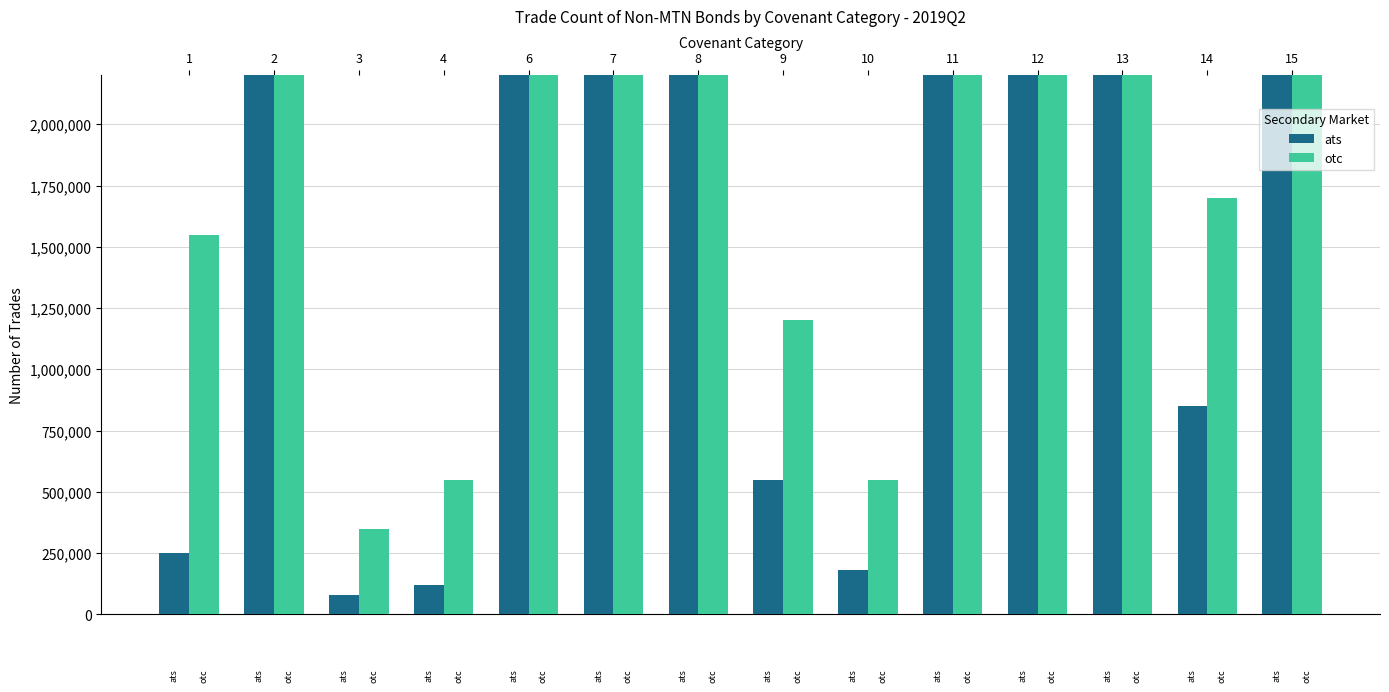

What is the minimum value shown in the chart?

80000